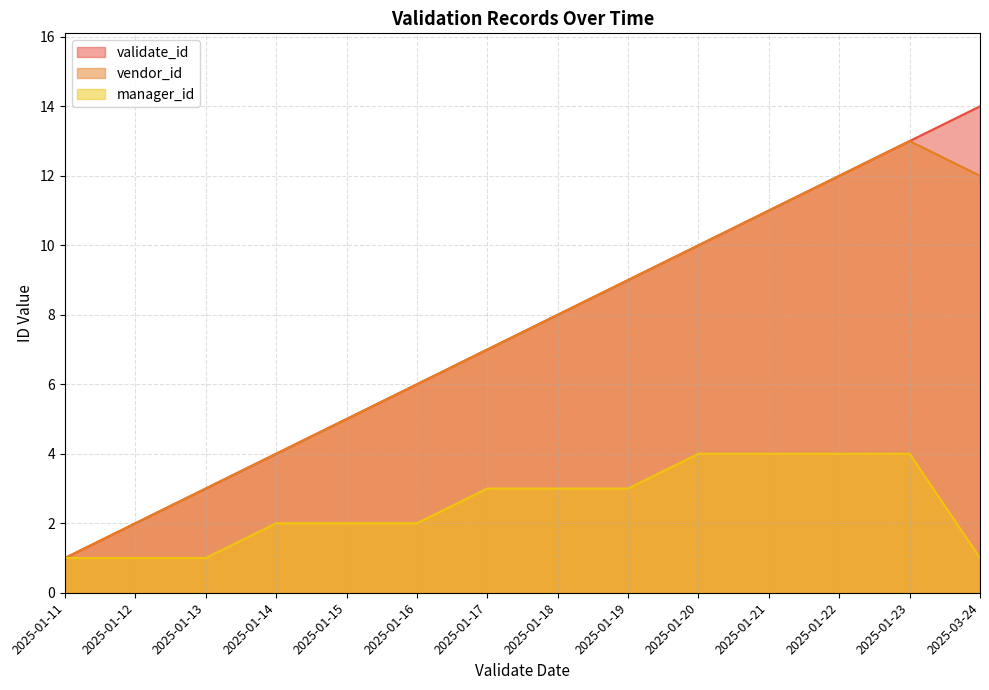

The value of validate_id at 2025-03-24 is 3. True or false?

False